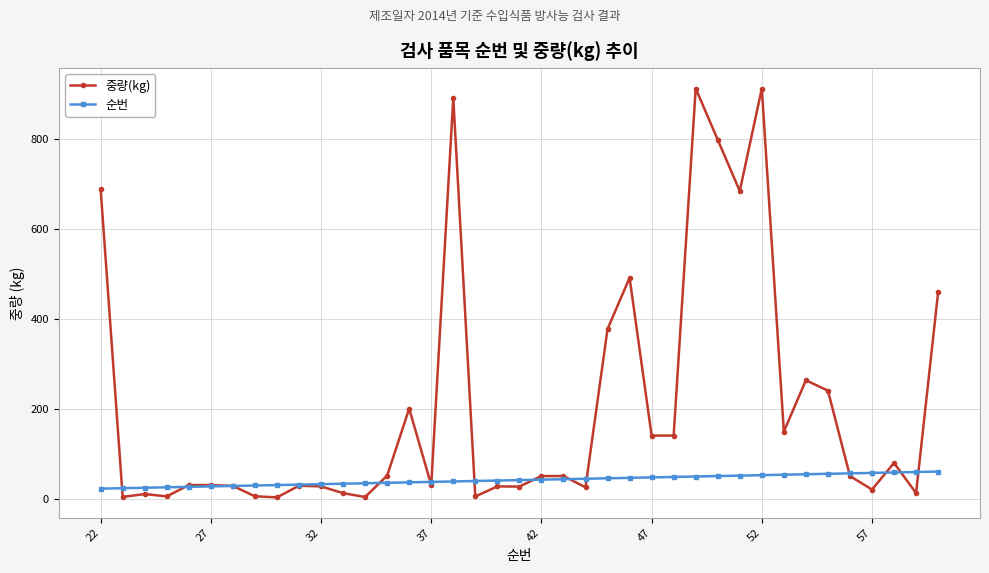

What is the lowest value of the 중량(kg) series?

2.6